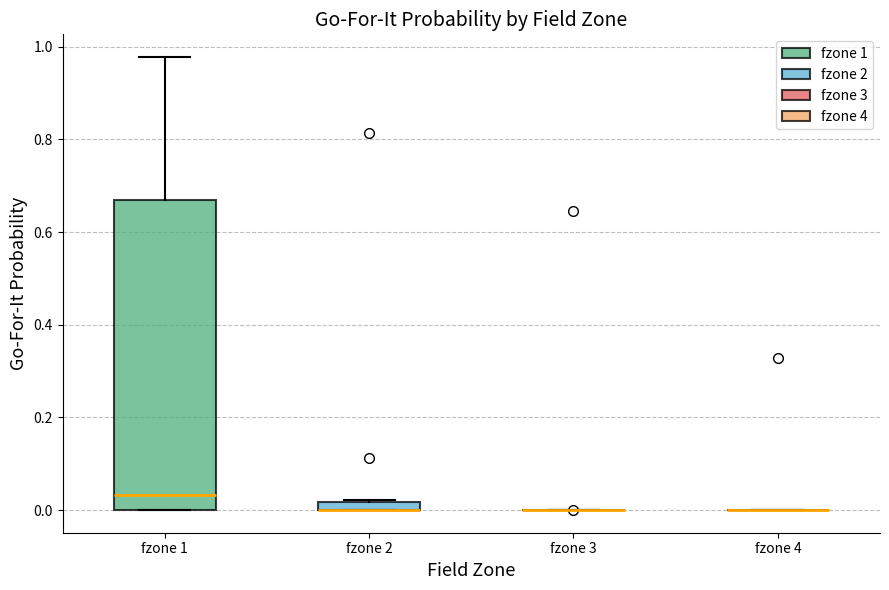

Where is the lower edge of the box for fzone 1 on the y-axis? The values are not printed on the chart, so give them approximately, as read against the axis.

0.00